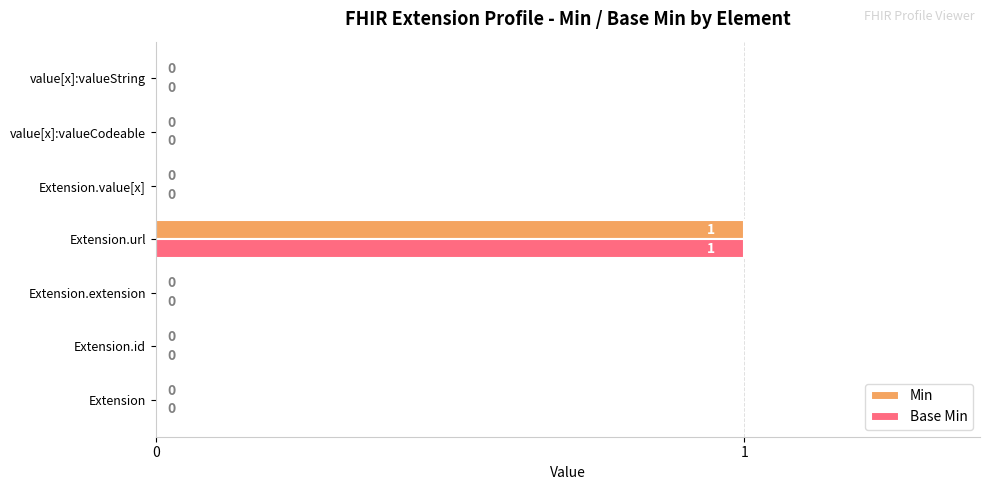

True or false: Base Min has a value of 0 at value[x]:valueCodeable.

True